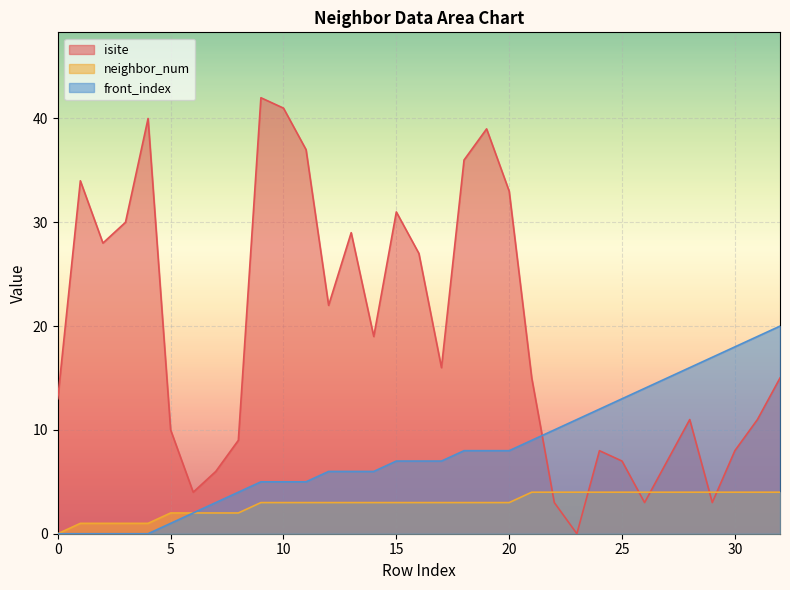

Does the chart display data point markers on the line(s)?

No